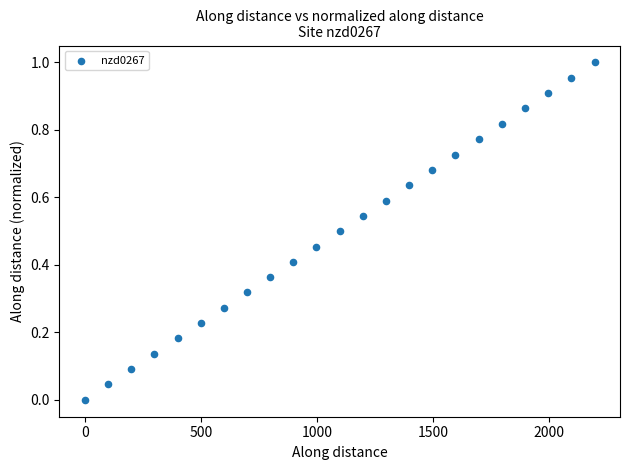

What is the range of X values (max minus min)?

2197.0